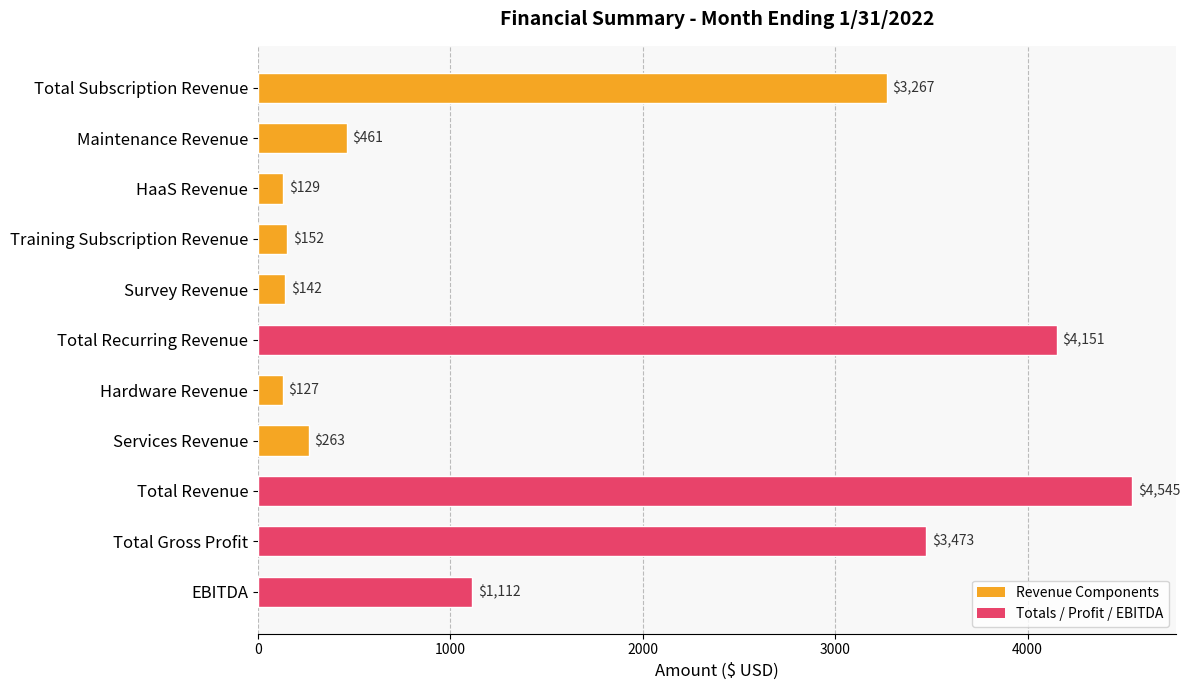

The value at EBITDA is 1112. True or false?

True